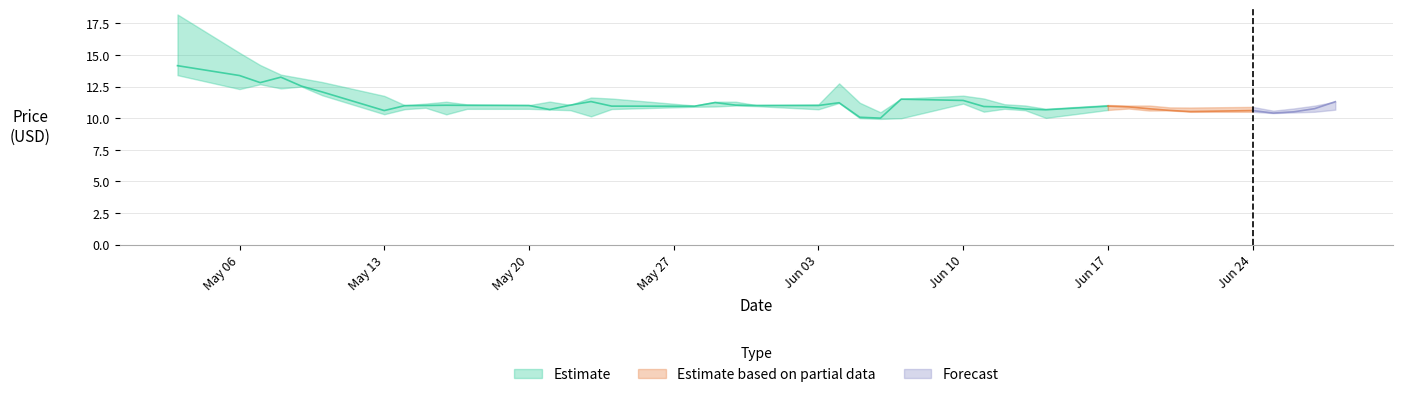

What is the difference between the maximum and second lowest values in the low series?

3.4